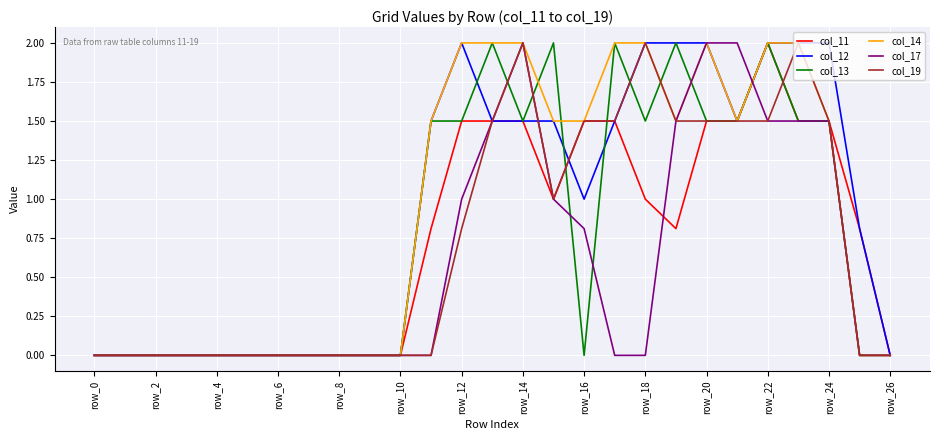

What is the highest value of the col_13 series?

2.0